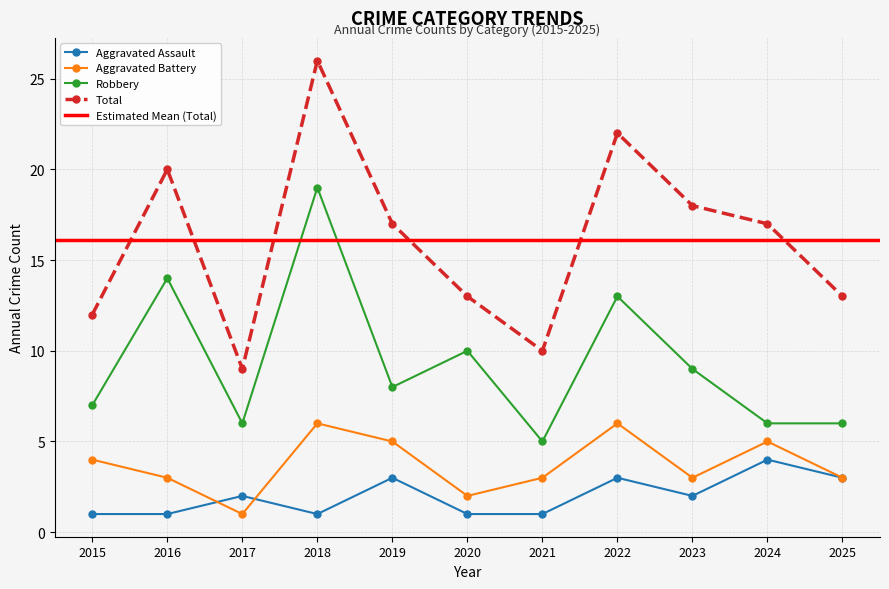

At how many categories does at least one series exceed 11?

9